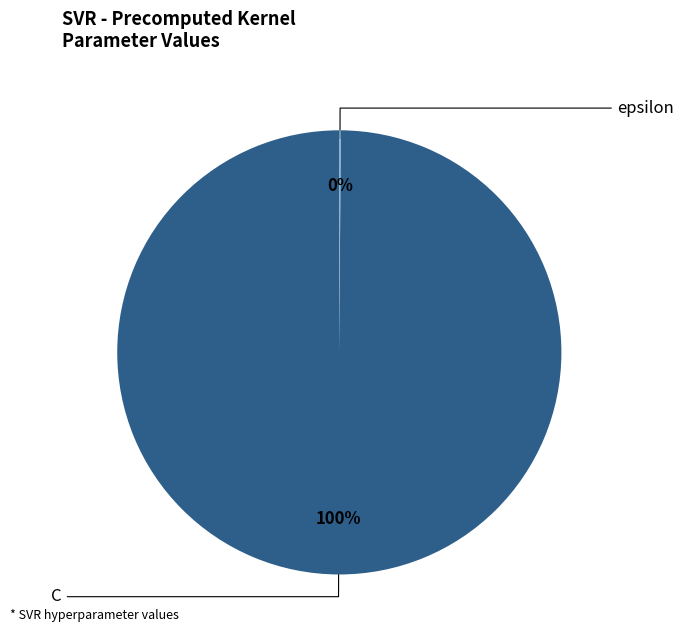

The epsilon slice represents 0% of the pie. True or false?

True